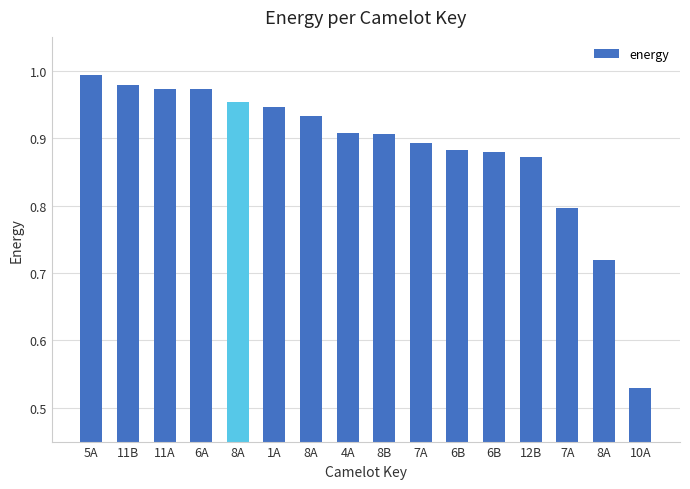

What is the label of the 15th bar from the left?

8A